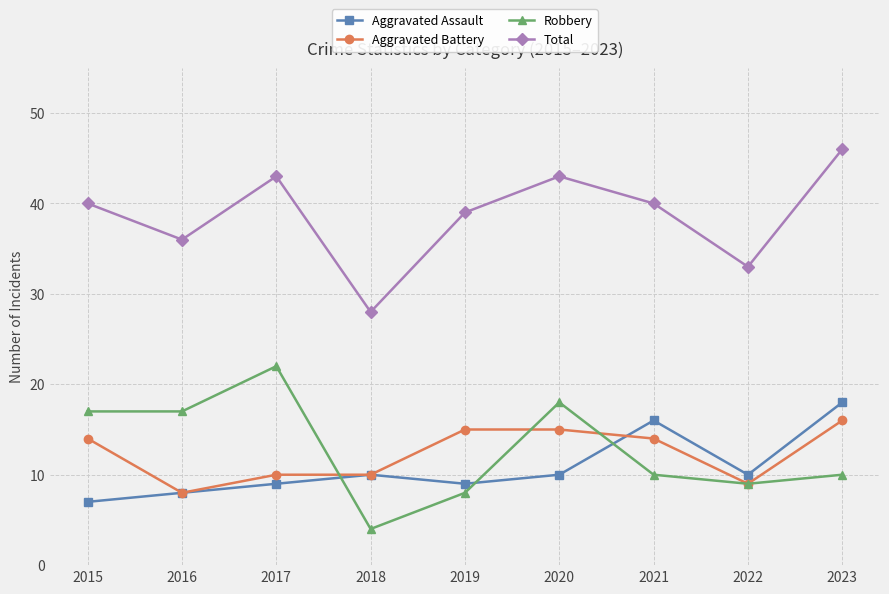

What is the highest value of the Aggravated Assault series?

18